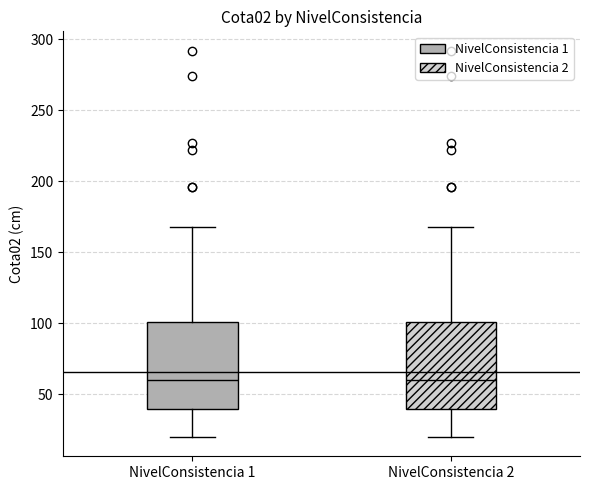

Reading left to right, transcribe this box plot: for each box, give where its median line is, the range the box spans, and where its two whiskers end, as read against the y-axis. The values are not printed on the chart, so give them approximately, as read against the axis.

NivelConsistencia 1: median 60, box 40 to 100, whiskers 20 to 170
NivelConsistencia 2: median 60, box 40 to 100, whiskers 20 to 170